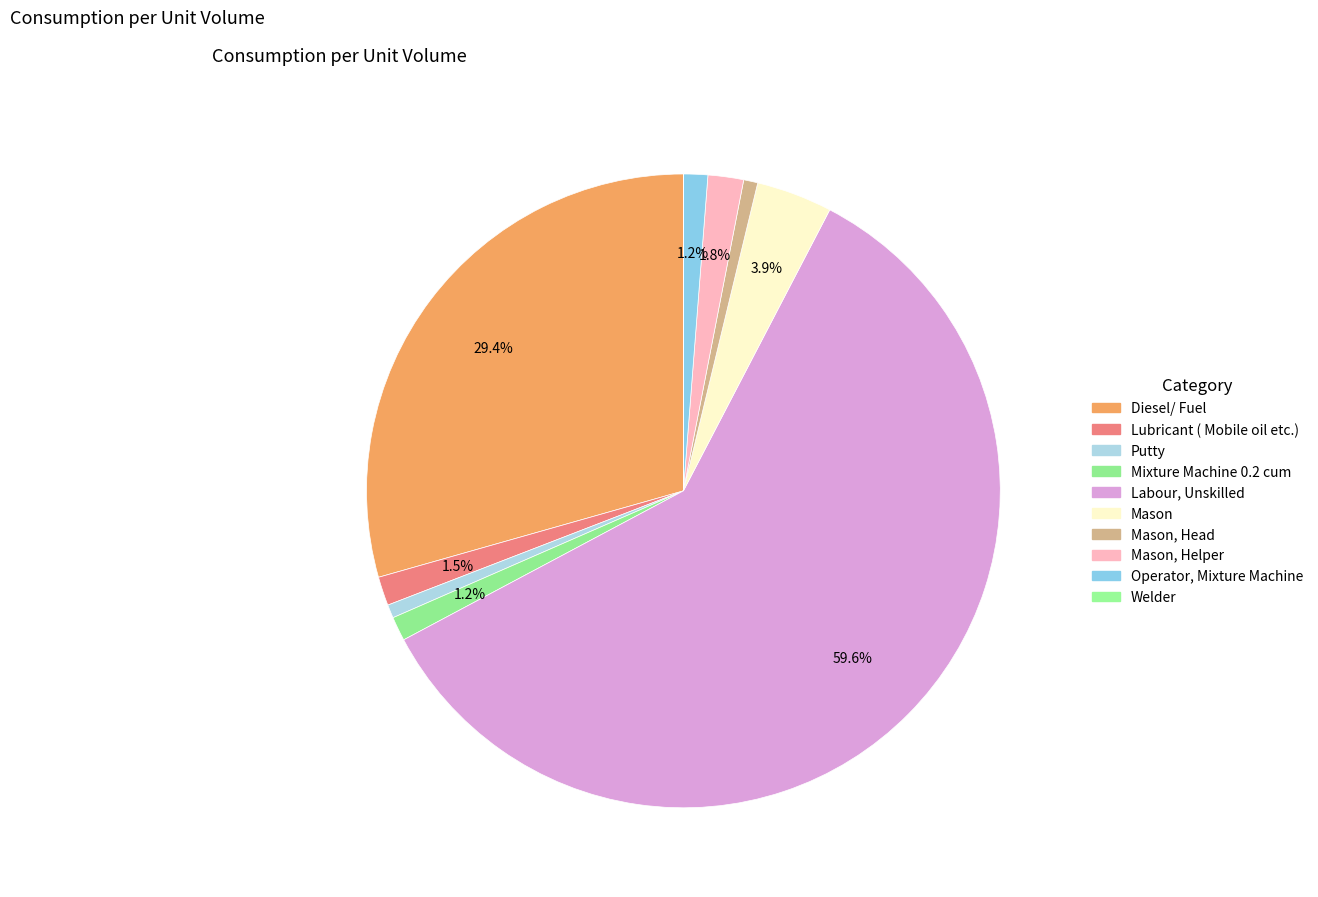

To the nearest percent, what is the average slice percentage?

10%